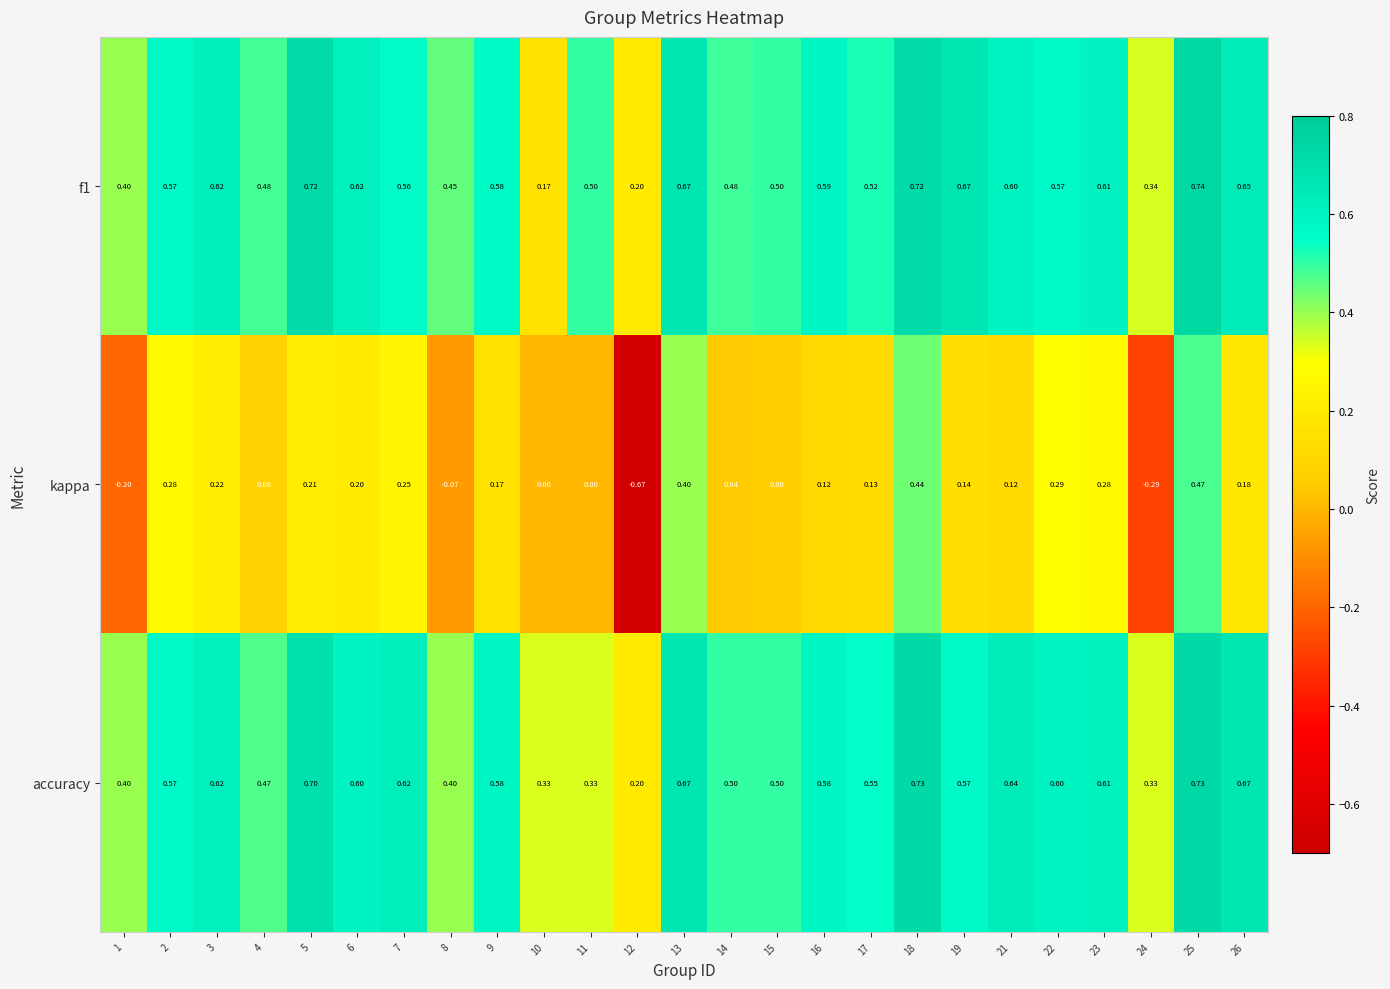

Which series changed the most between 17 and 23?

kappa